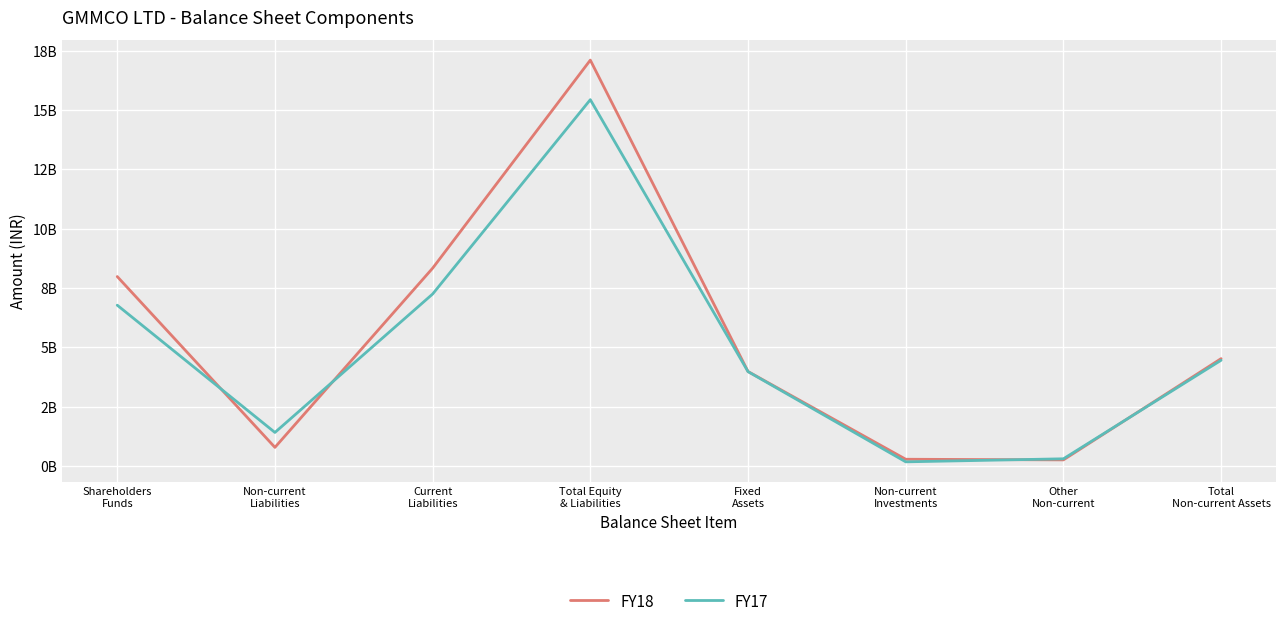

Reading left to right, list all the values displayed in this chart.

FY18: Shareholders
Funds=7980108000	Non-current
Liabilities=784805000	Current
Liabilities=8331765000	Total Equity
& Liabilities=17096678000	Fixed
Assets=3980866000	Non-current
Investments=284545000	Other
Non-current=257441000	Total
Non-current Assets=4522852000
FY17: Shareholders
Funds=6773614000	Non-current
Liabilities=1412842000	Current
Liabilities=7244006000	Total Equity
& Liabilities=15430462000	Fixed
Assets=3975505000	Non-current
Investments=175433000	Other
Non-current=303463000	Total
Non-current Assets=4454401000